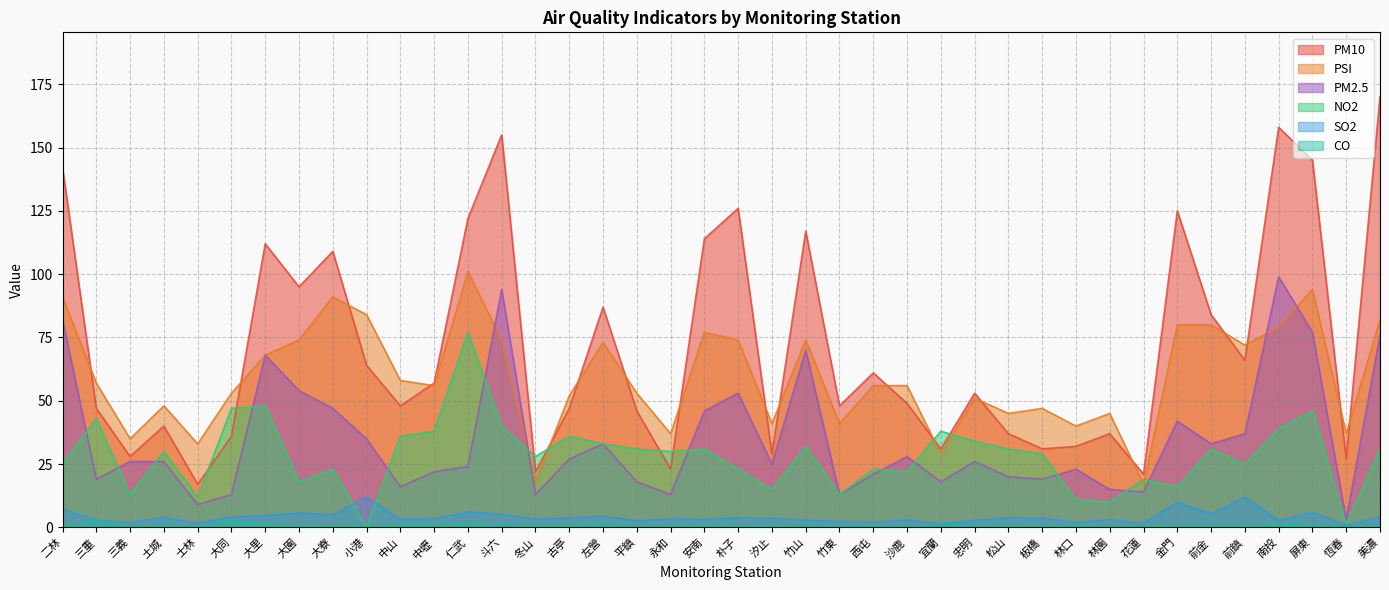

How many categories are shown in the chart?

40